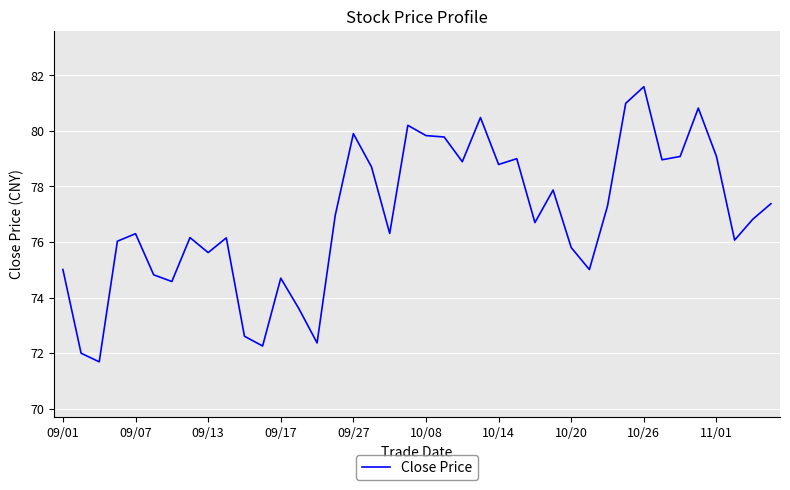

What is the difference between the maximum and minimum values?

9.9